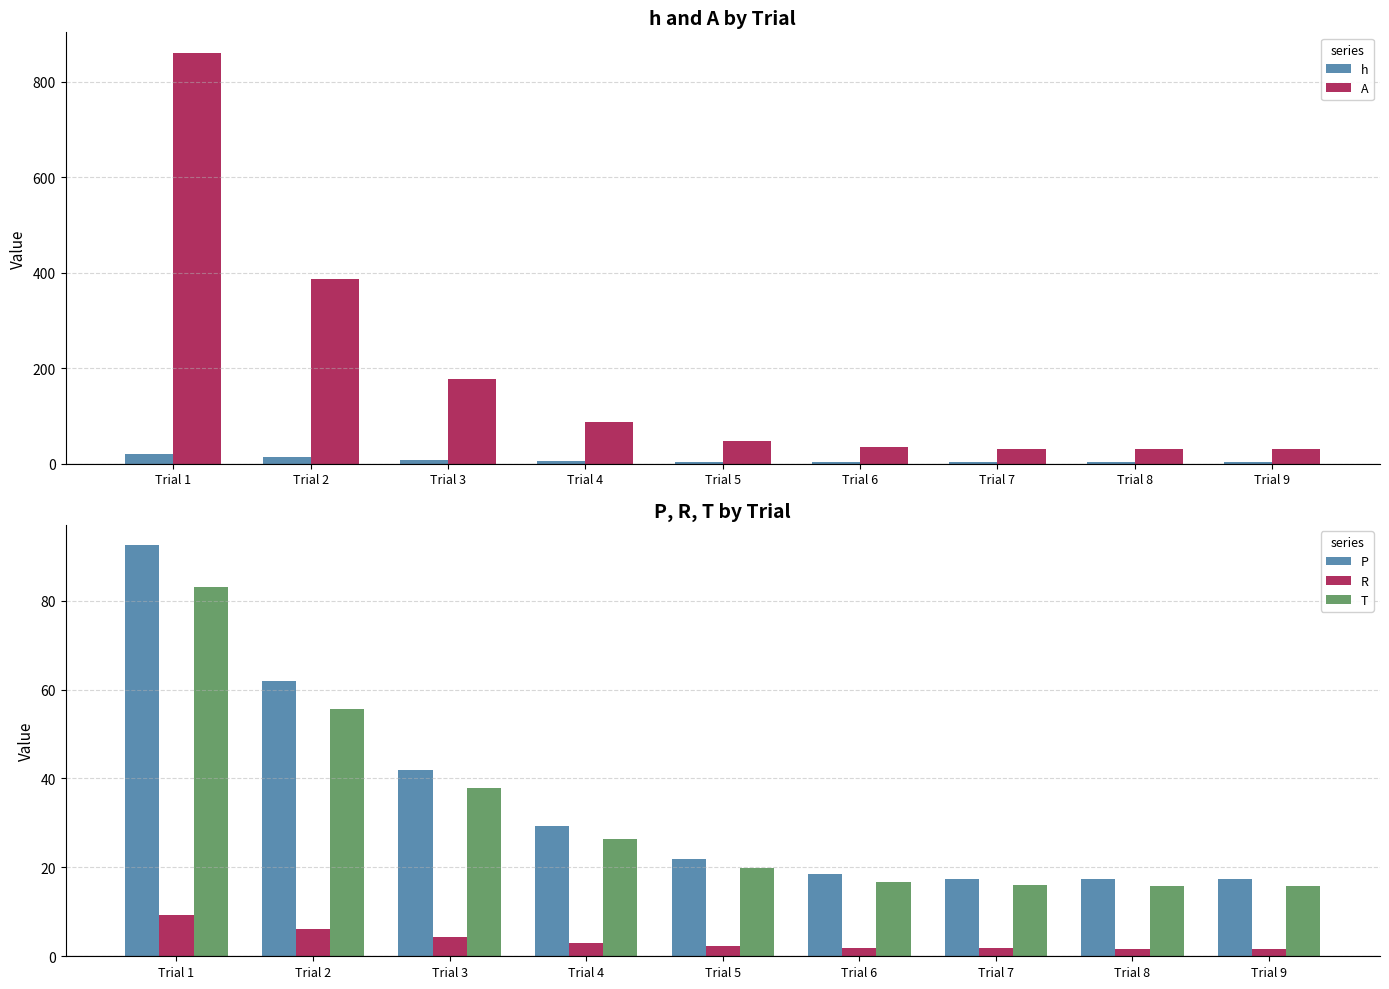

Where does the T series first go above 19?

Trial 1